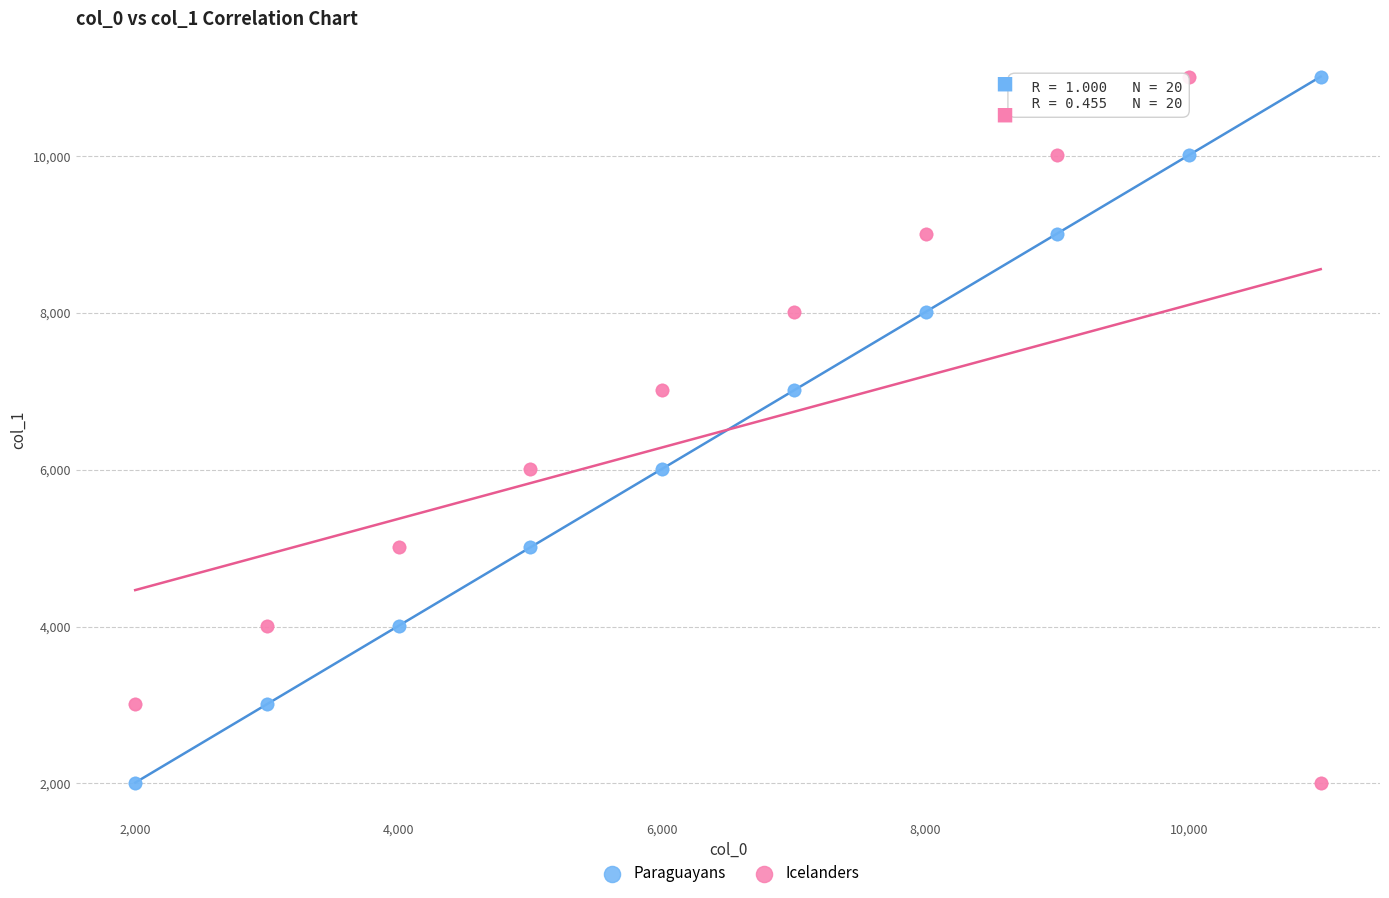

What is the X range (max minus min) for the scatter plot?

9000